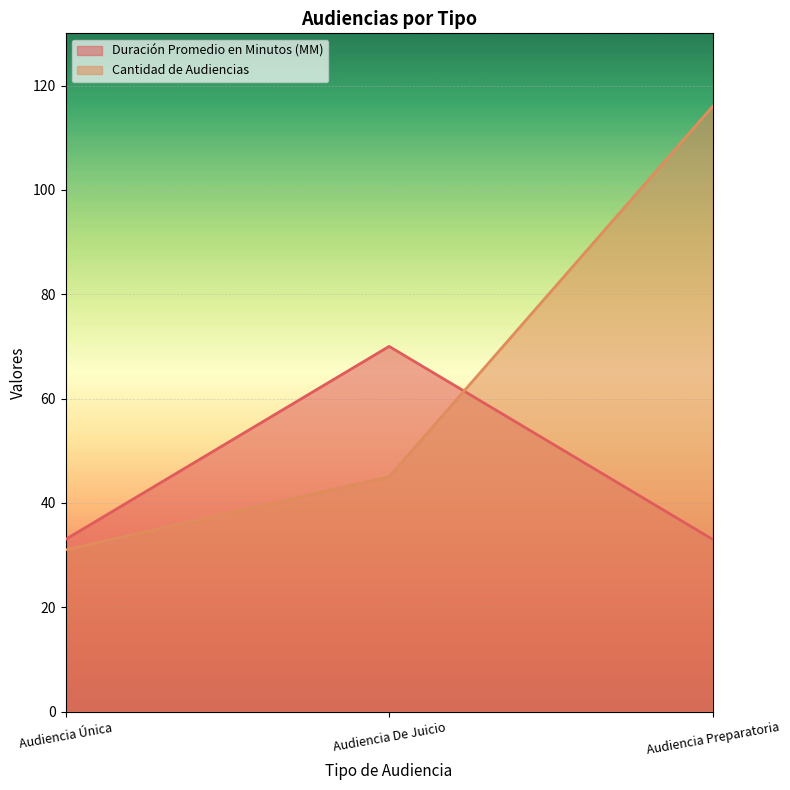

What is the label of the 3rd point from the right?

Audiencia Única